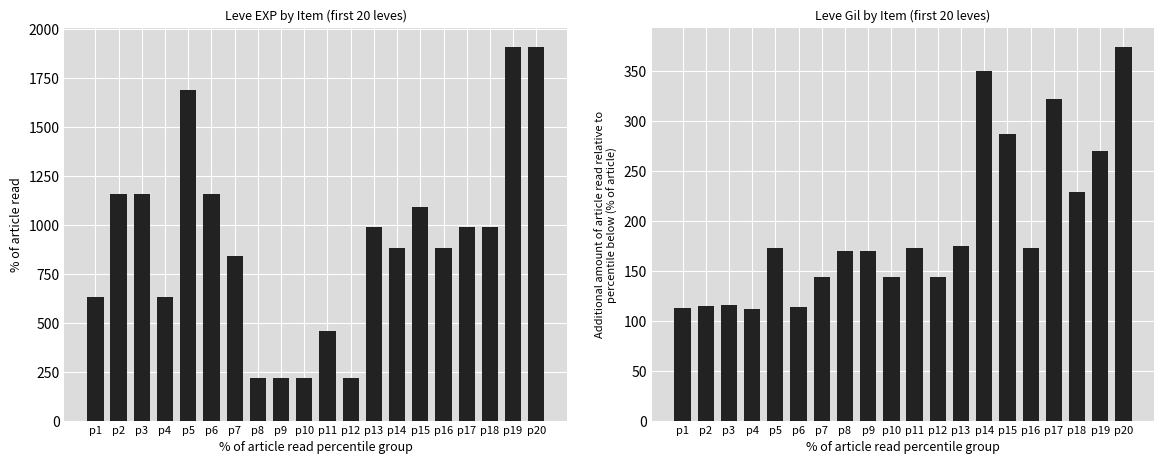

What is the spread (max minus min) of values at p14?

530